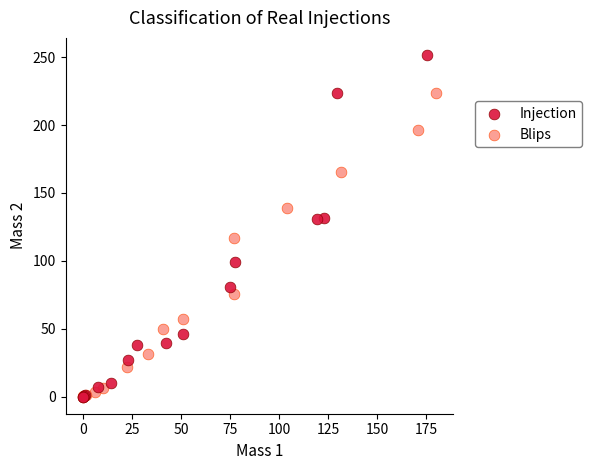

Which series has the largest Y range (max minus min)?

Injection